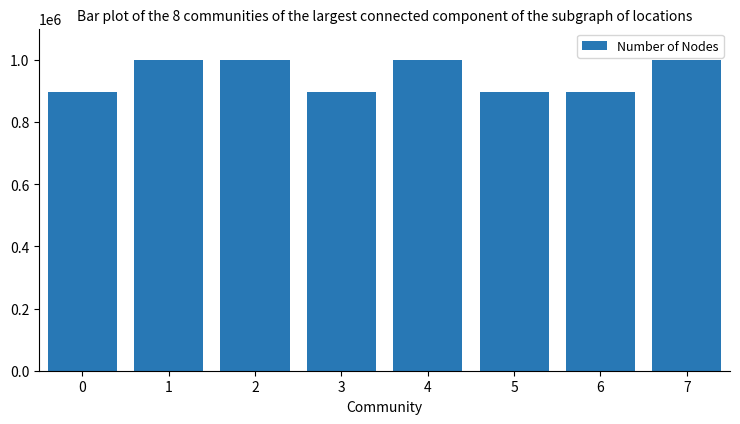

How many bars are there in total?

8